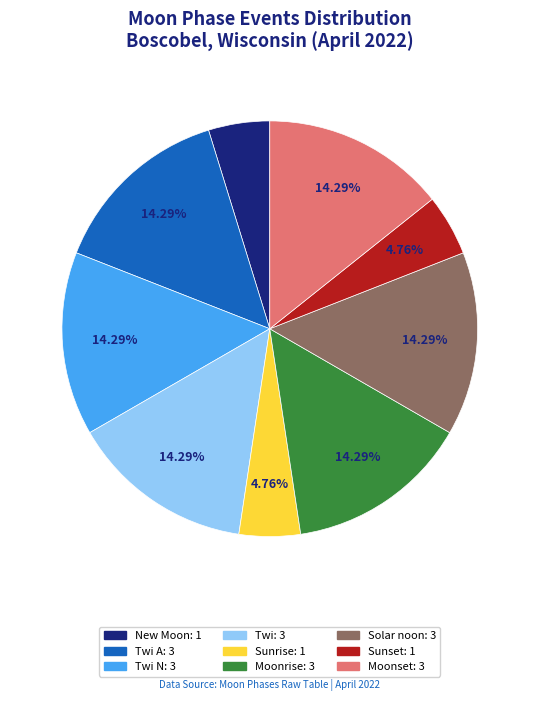

Is there any slice that represents more than half of the pie?

No